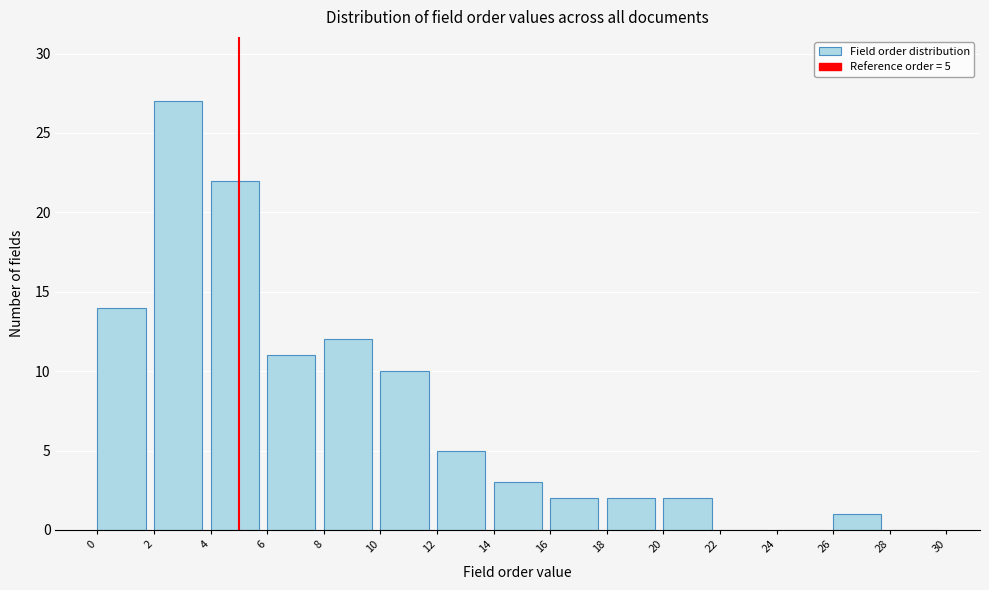

Over which range of the x-axis is the bar tallest?

2 to 4